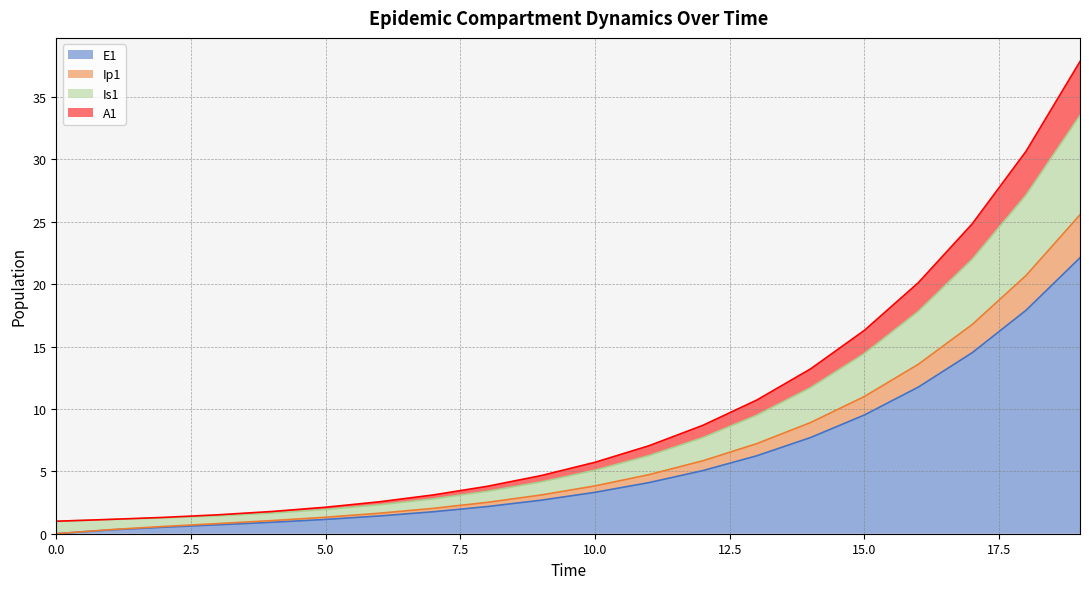

What are all the series names shown in the legend?

E1, Ip1, Is1, A1